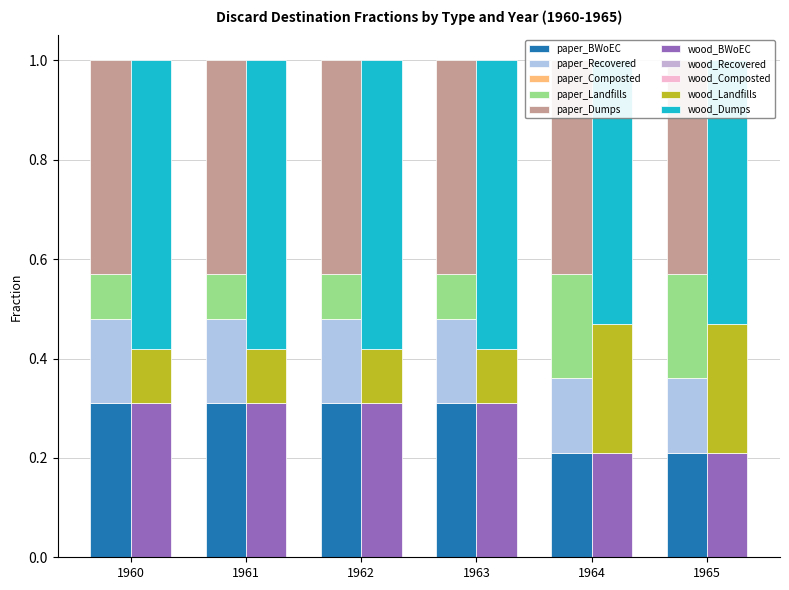

Which label corresponds to the smallest value in the chart?

1960